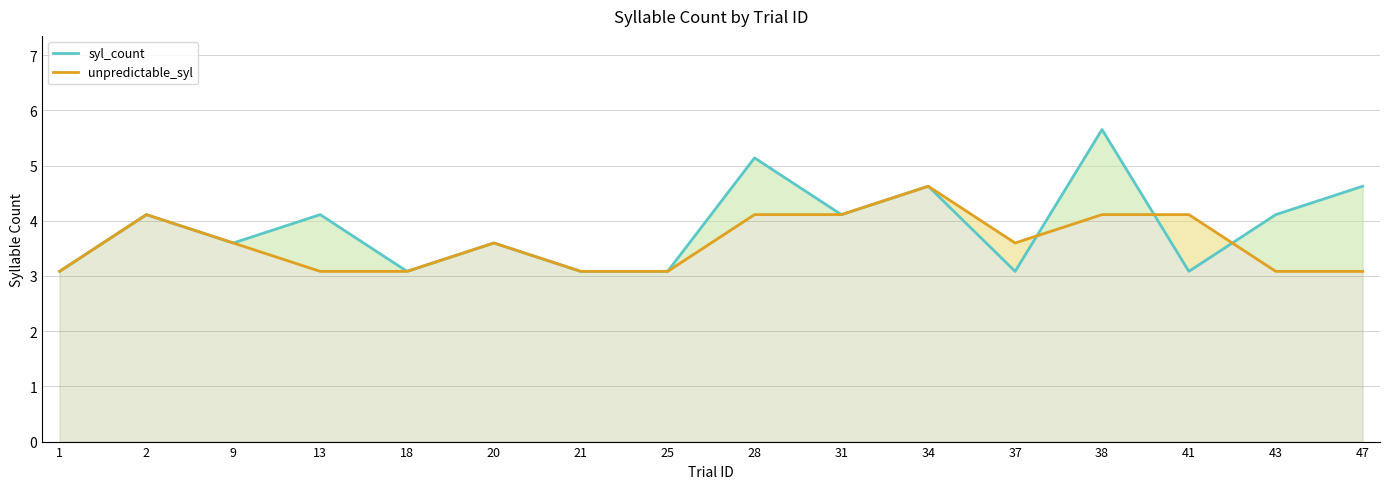

Which has a higher value, 1 or 2?

2